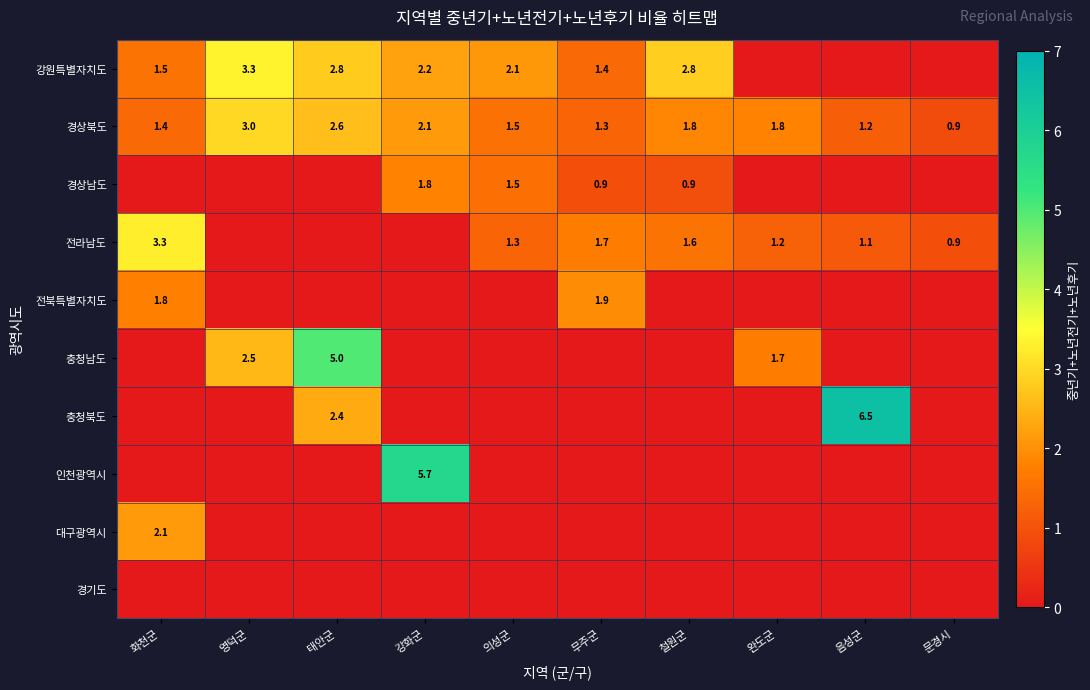

Which category has the highest value in the 경상북도 series?

영덕군